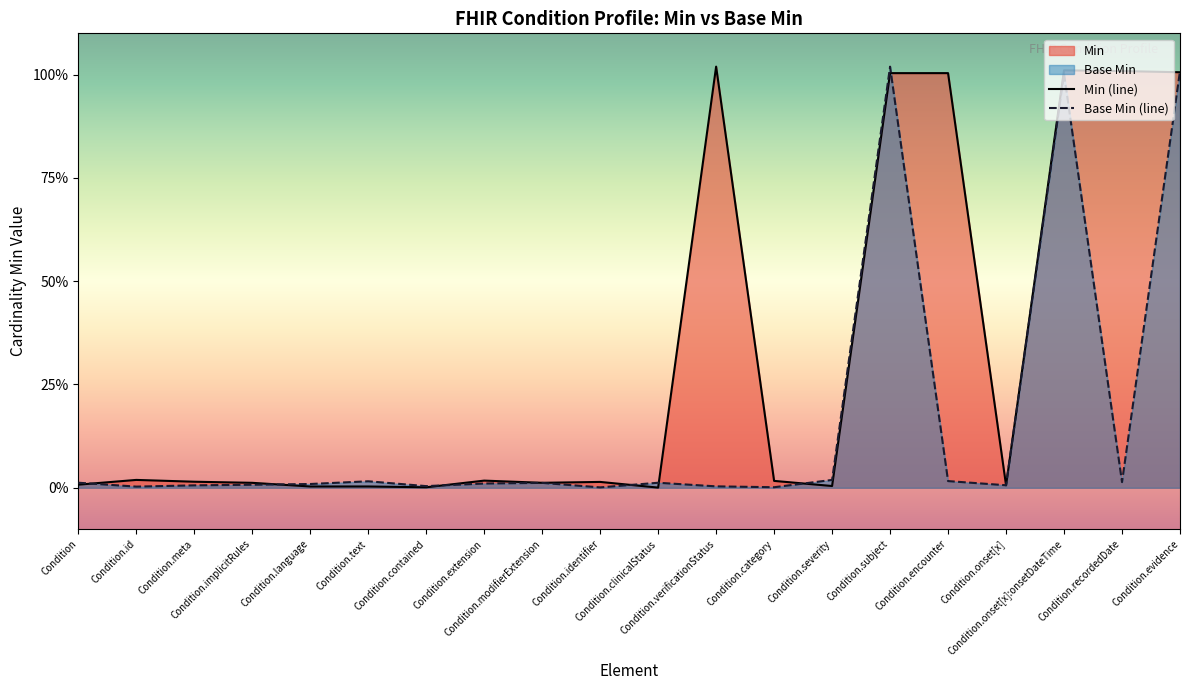

Where is the first local minimum for Min?

Condition.contained